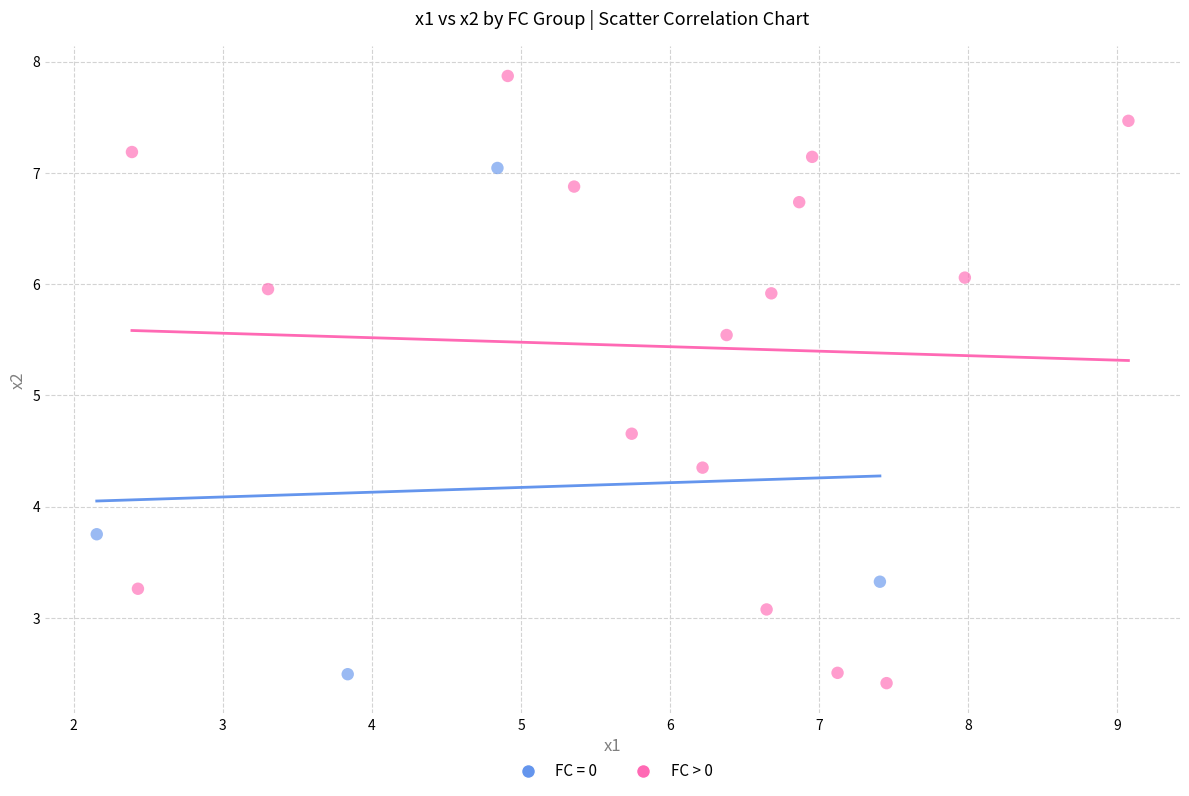

Which series contains the highest Y value?

FC > 0